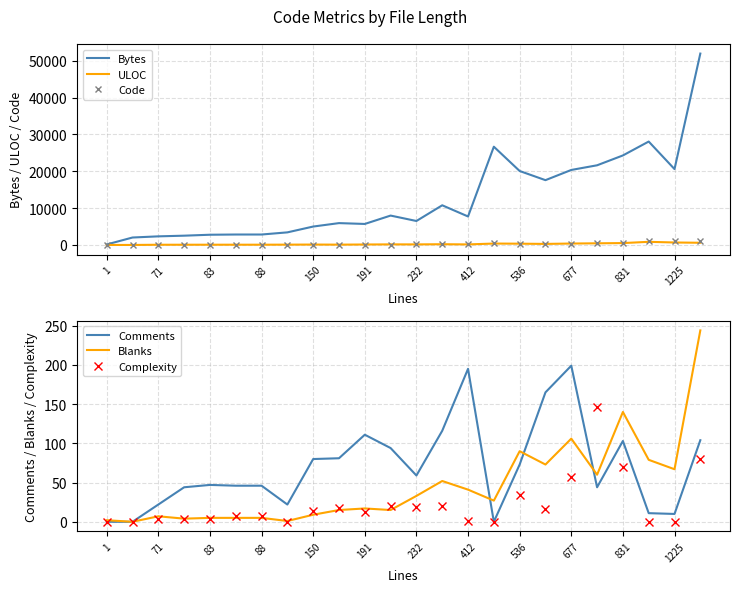

What is the sum of all Comments values?

1672